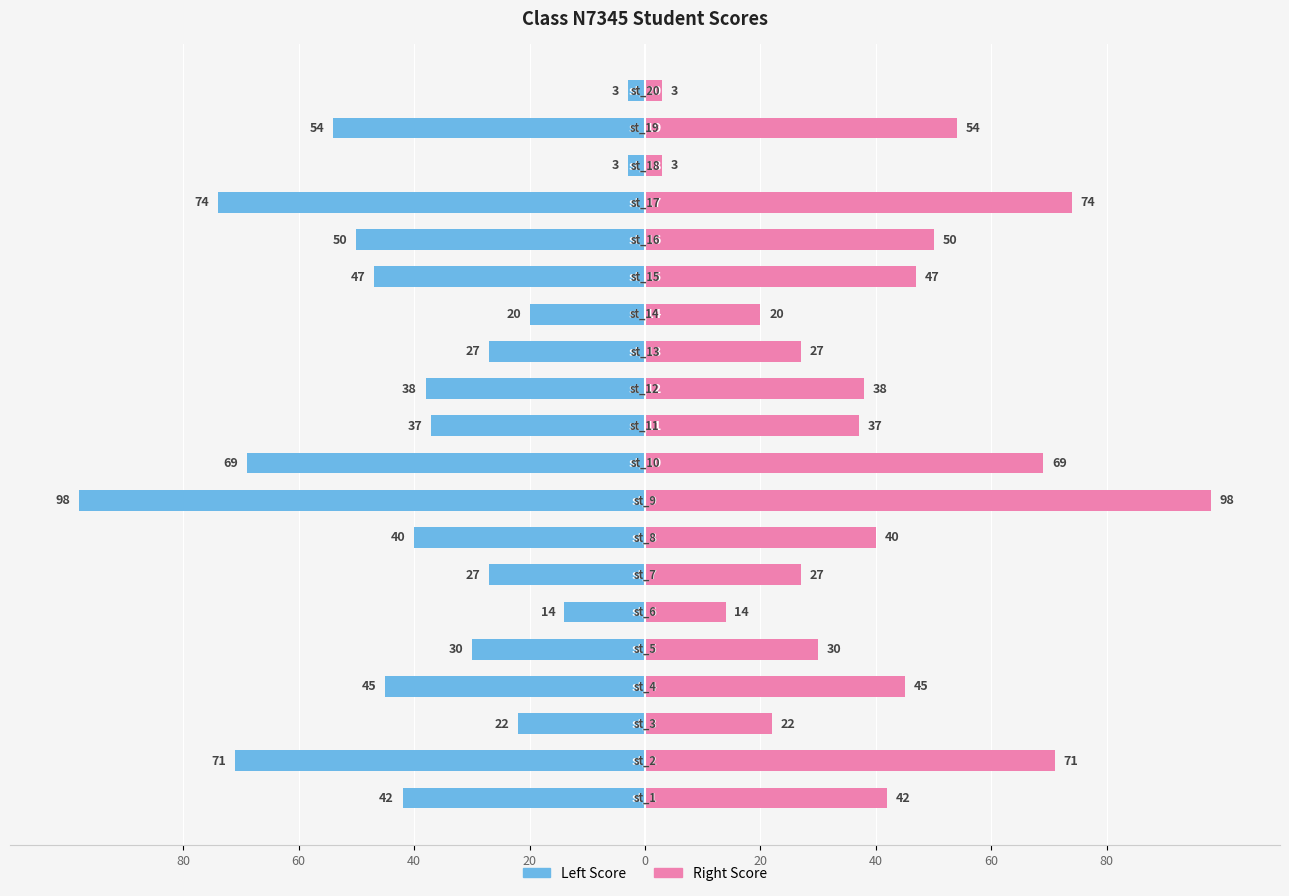

The value of score (right) at 40 is 5. True or false?

False